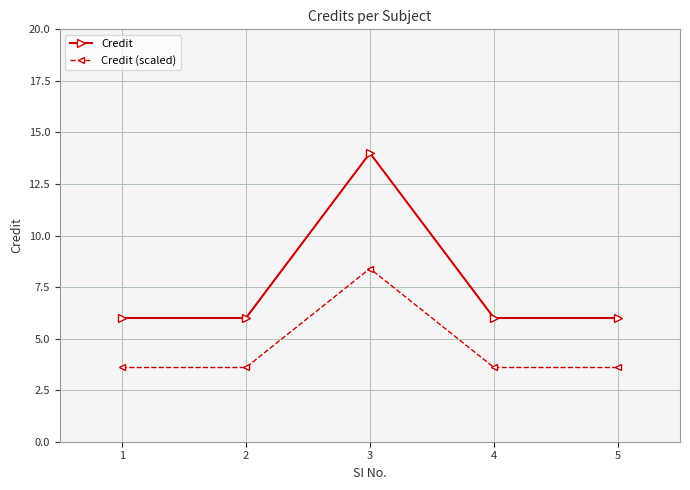

What are all the series names shown in the legend?

Credit, Credit (scaled)